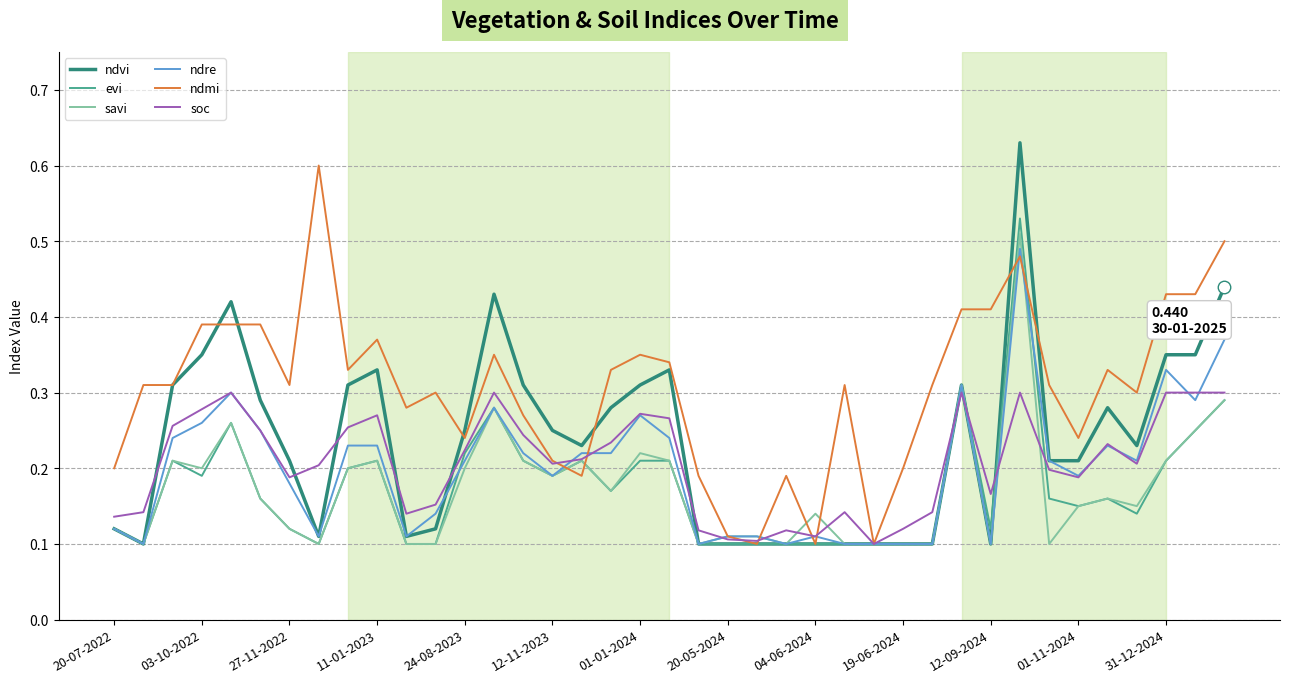

Which series has the widest spread of values?

ndvi